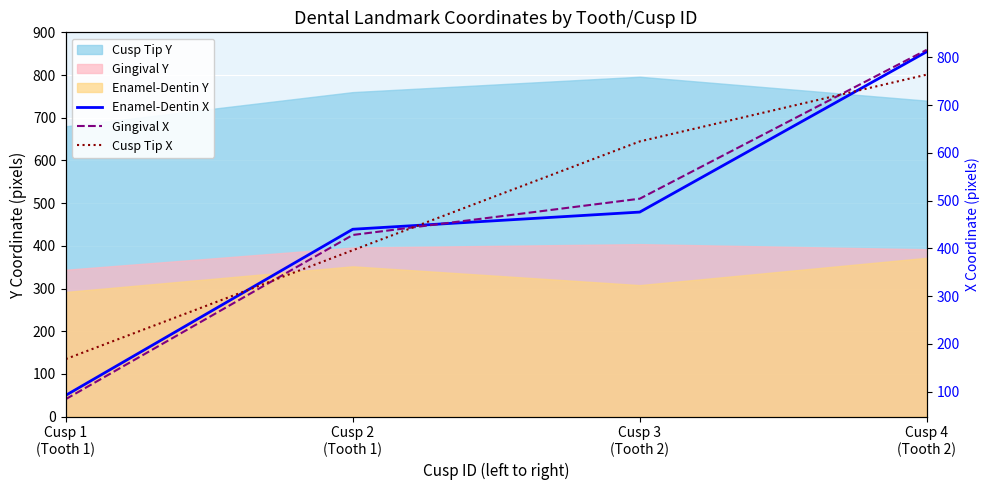

What is the value of the Enamel-Dentin X point at the 1st from the left?

92